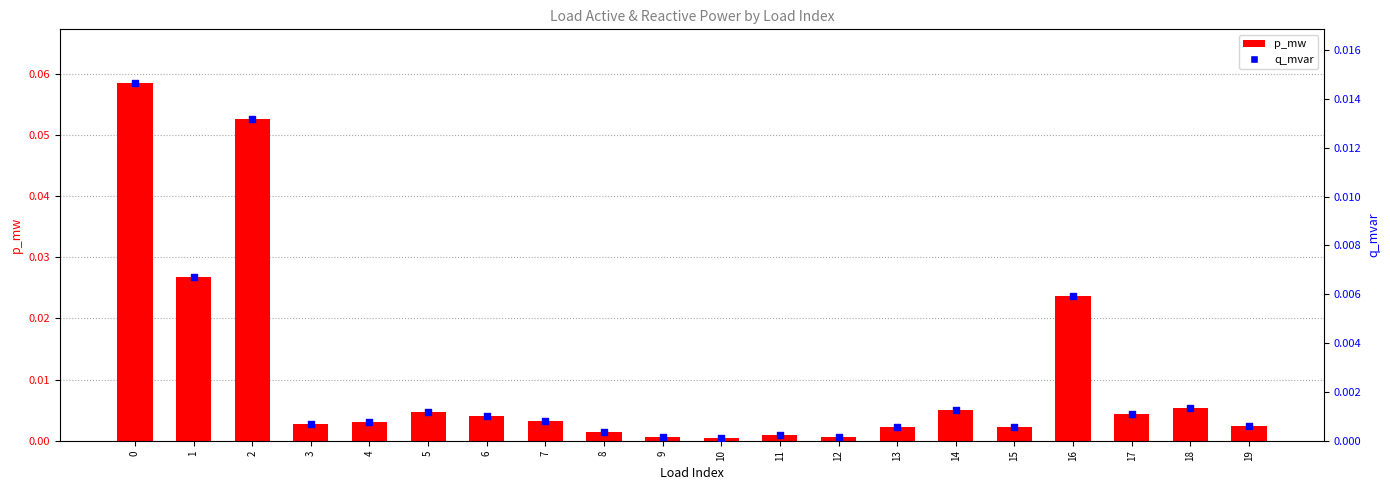

Is the value of q_mvar at 18 greater than the value of p_mw at 2?

No